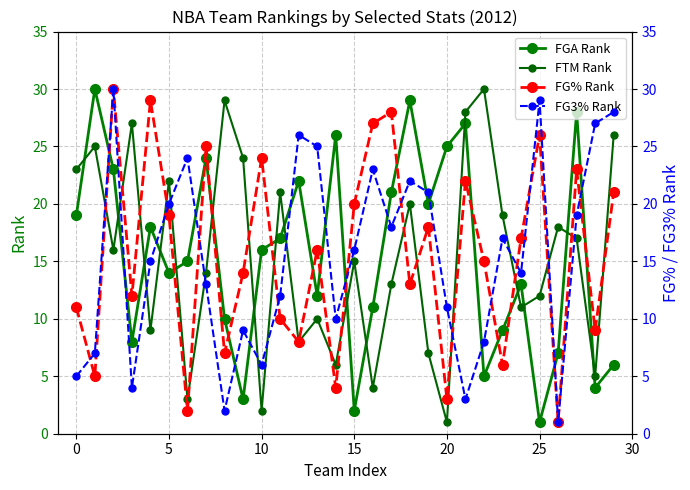

Where is FTM Rank nearest to the value 15?

15